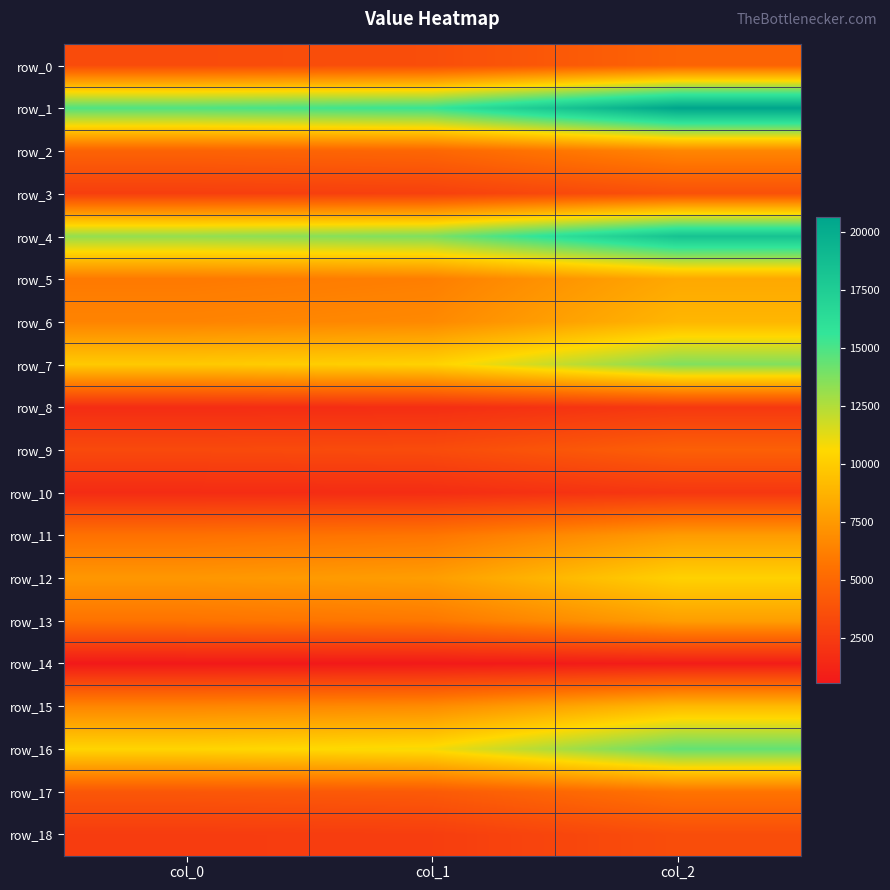

What is the difference between the row_8 values at col_1 and col_0?

72.0